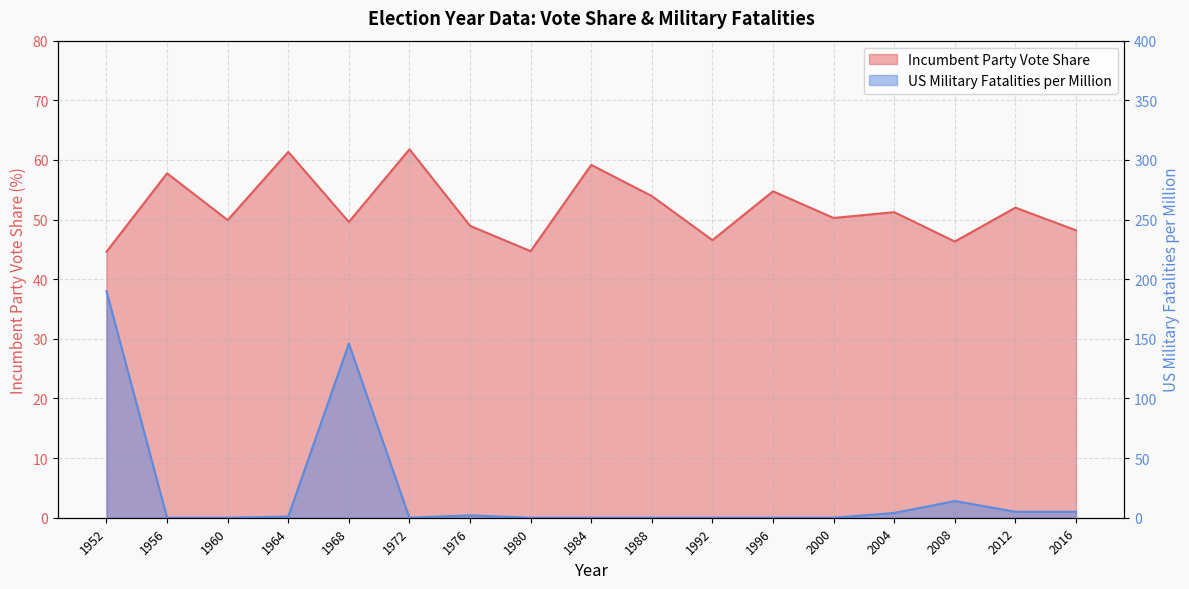

Rank the series by their maximum value, from lowest to highest.

Incumbent Party Vote Share, US Military Fatalities per Million